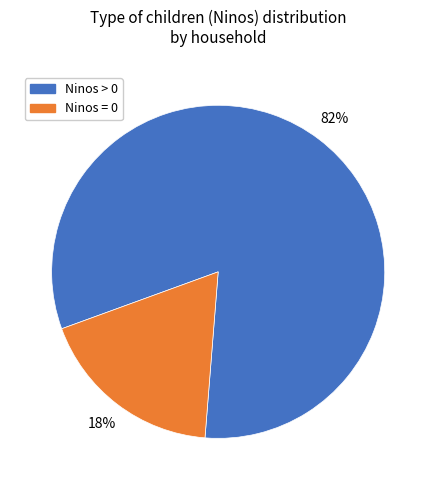

To the nearest percent, what is the average slice percentage?

50%